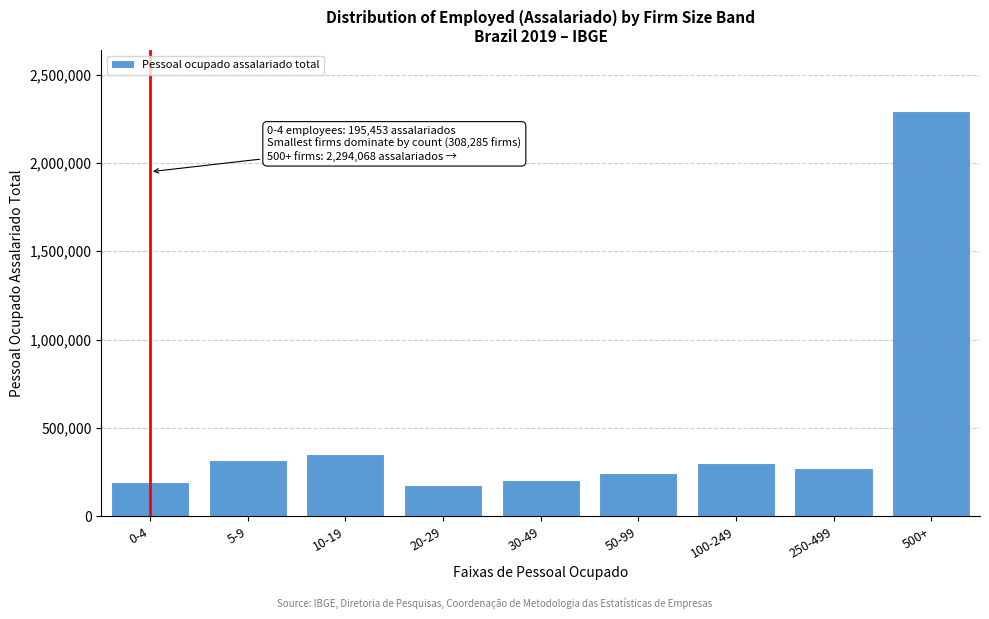

What is the change in value from 20-29 to 50-99?

+69671